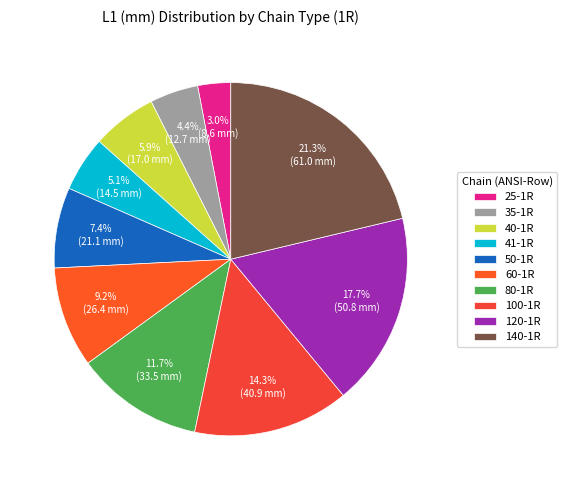

How many segments does this pie chart have?

10